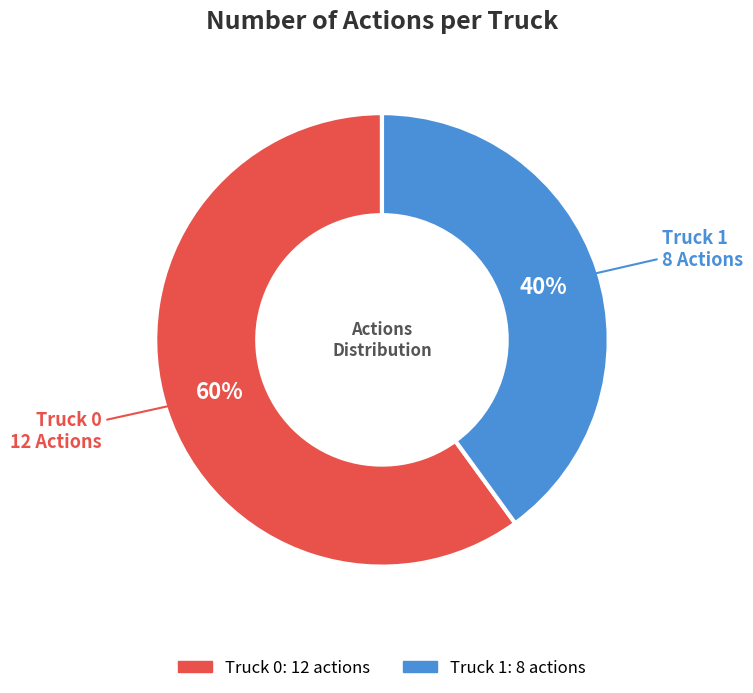

True or false: Truck 1 accounts for 53% of the total.

False